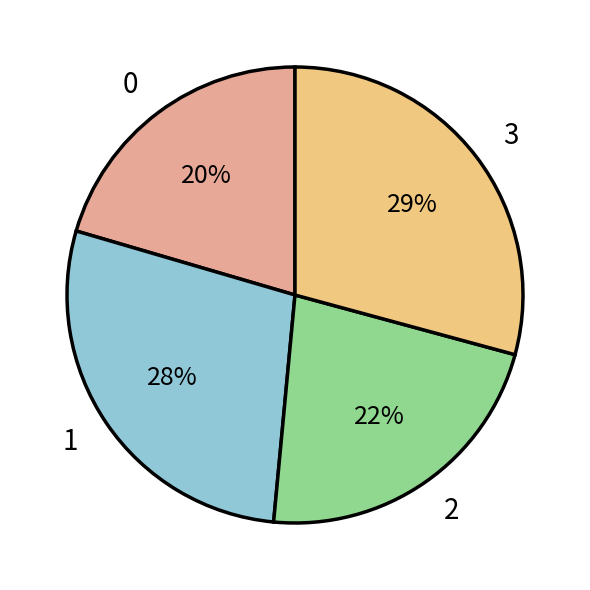

True or false: 1 accounts for 28% of the total.

True